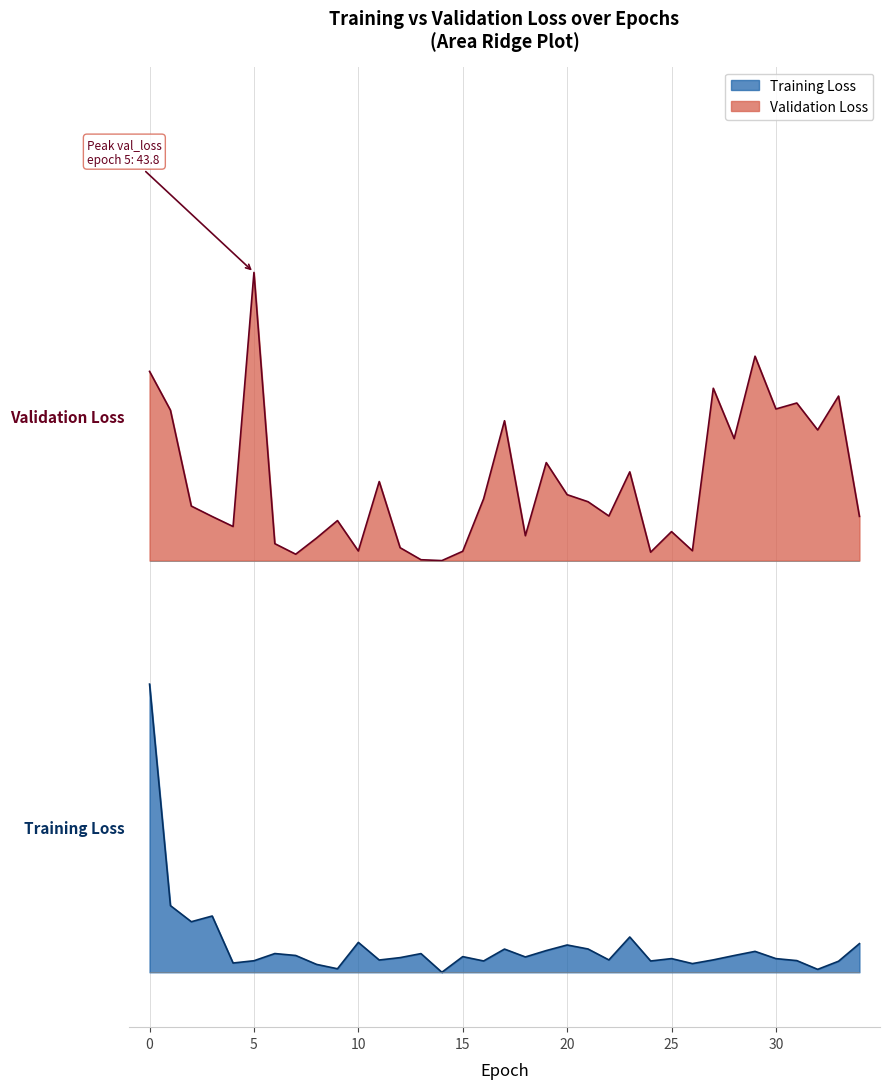

How many values in the loss series exceed 0?

34